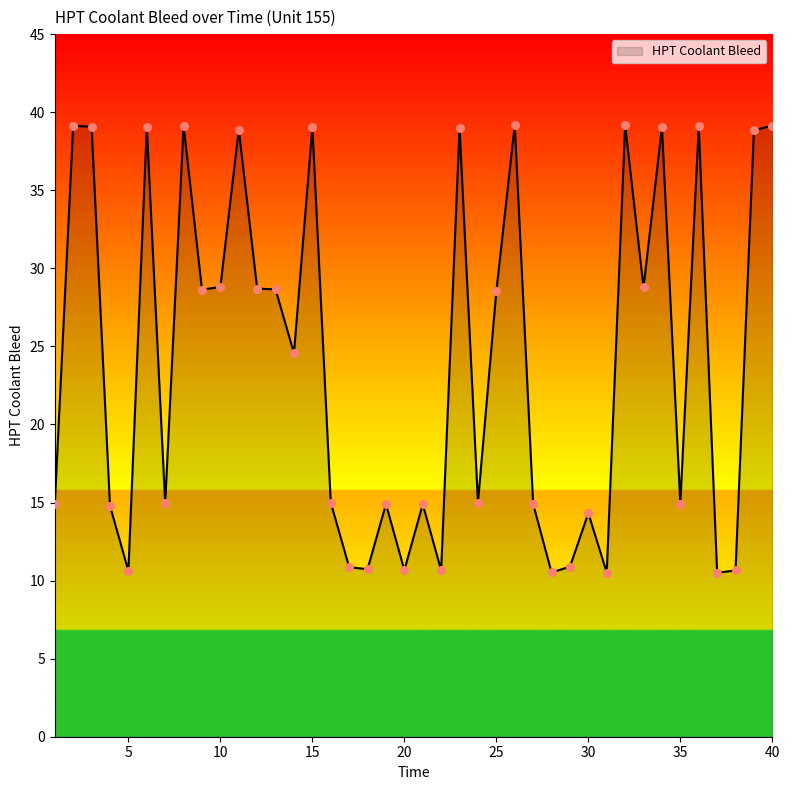

What is the minimum value shown in the chart?

10.5